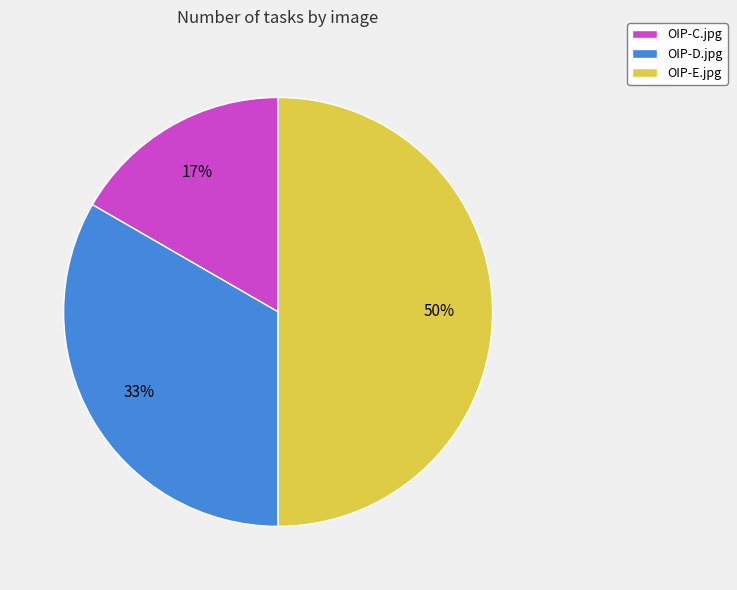

Between OIP-C.jpg and OIP-D.jpg, which is larger?

OIP-D.jpg